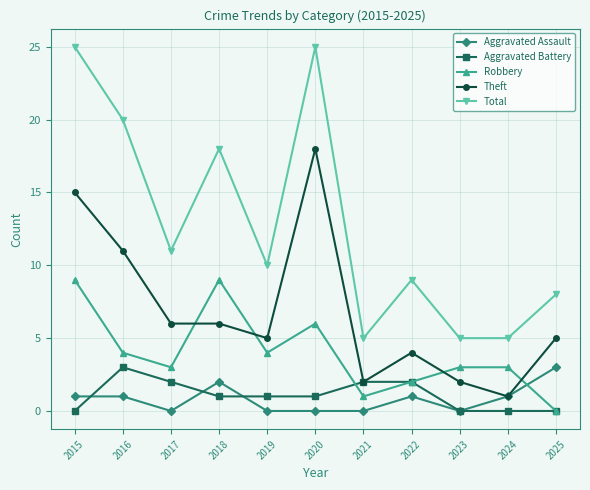

How many interior local valleys does the Robbery series have?

3